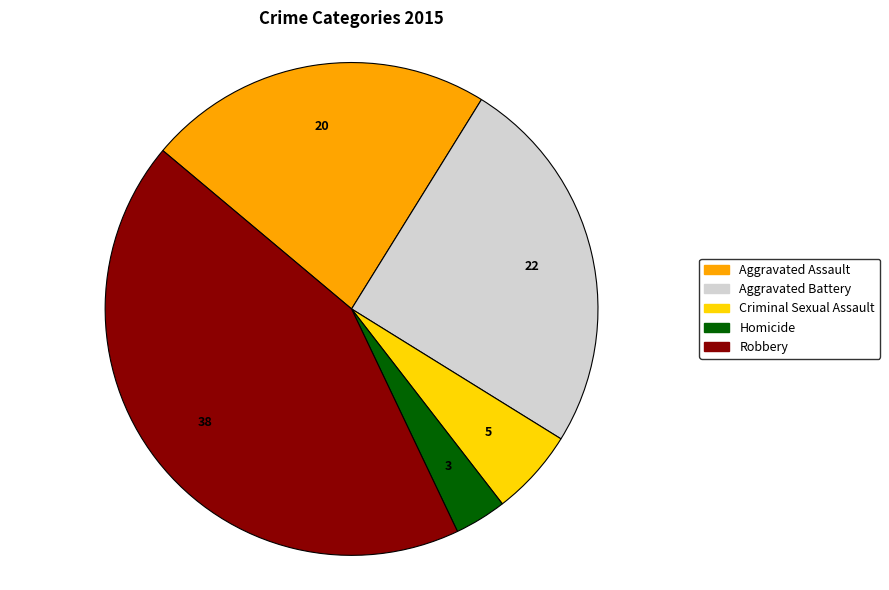

Combined, do Criminal Sexual Assault and Robbery account for over 50%?

No